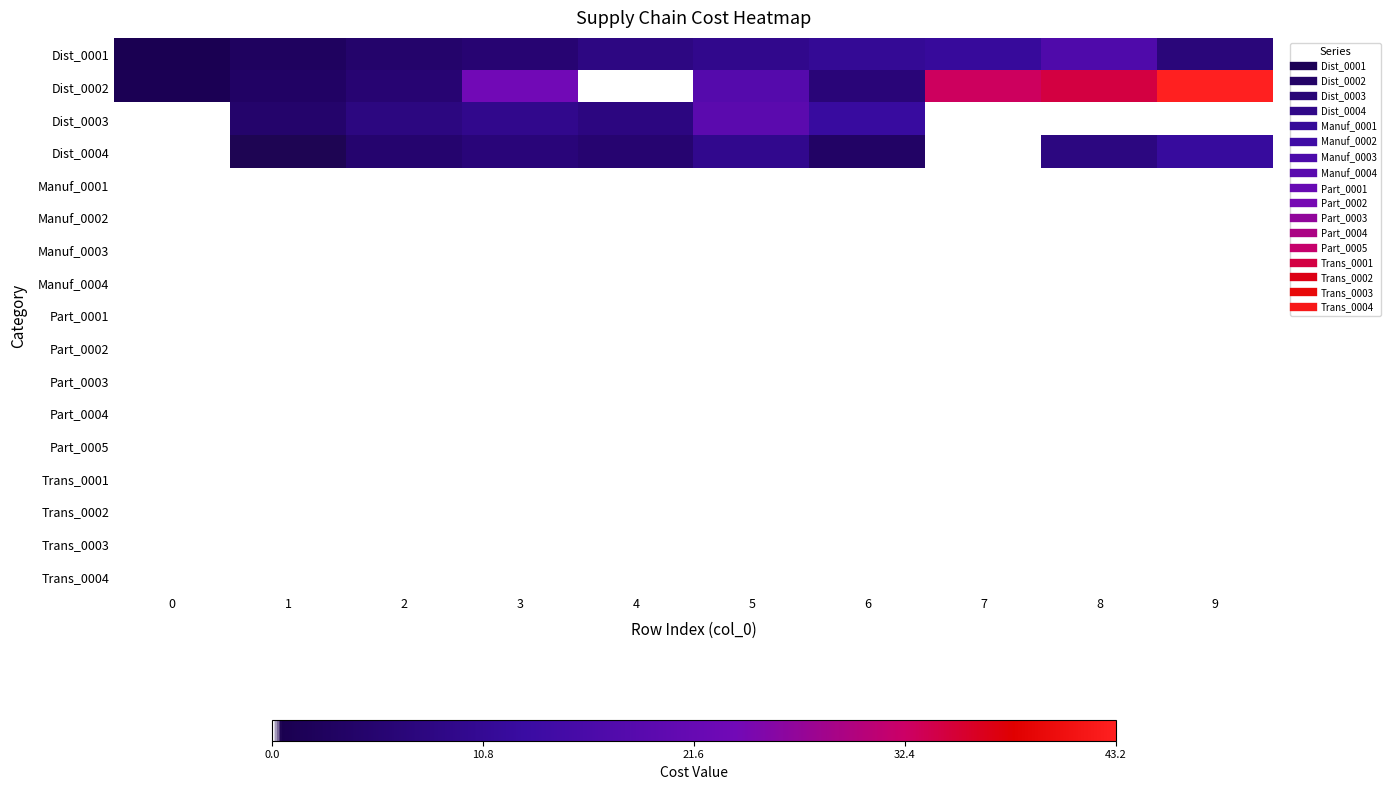

Which series has the largest total across all categories?

Dist_0002